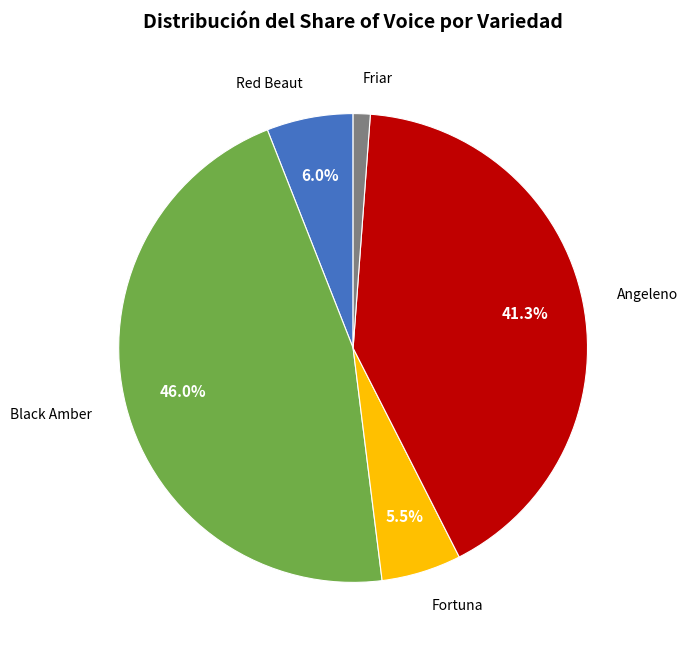

Does any single category account for the majority?

No